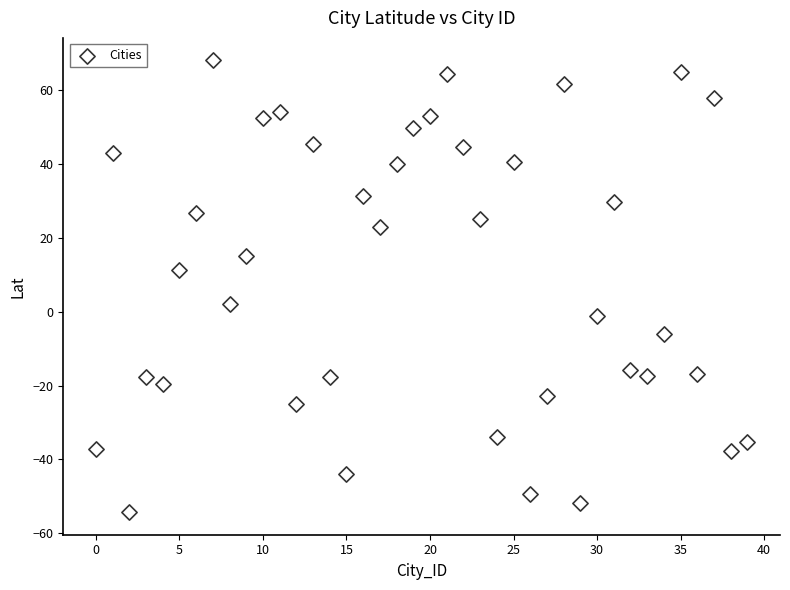

What is the range of Y values (max minus min)?

122.3